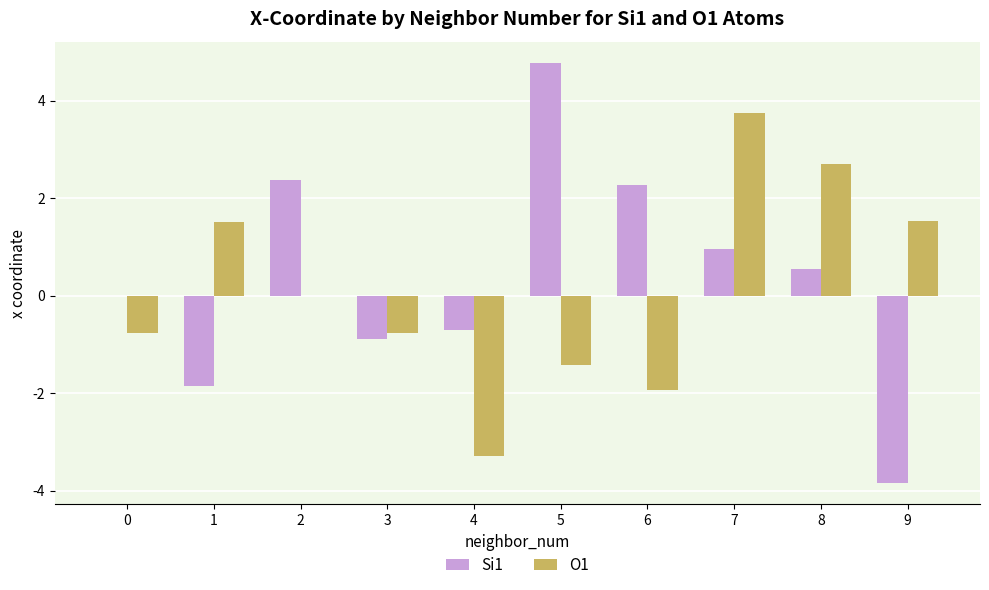

Between 6 and 9, which series saw the biggest shift?

Si1